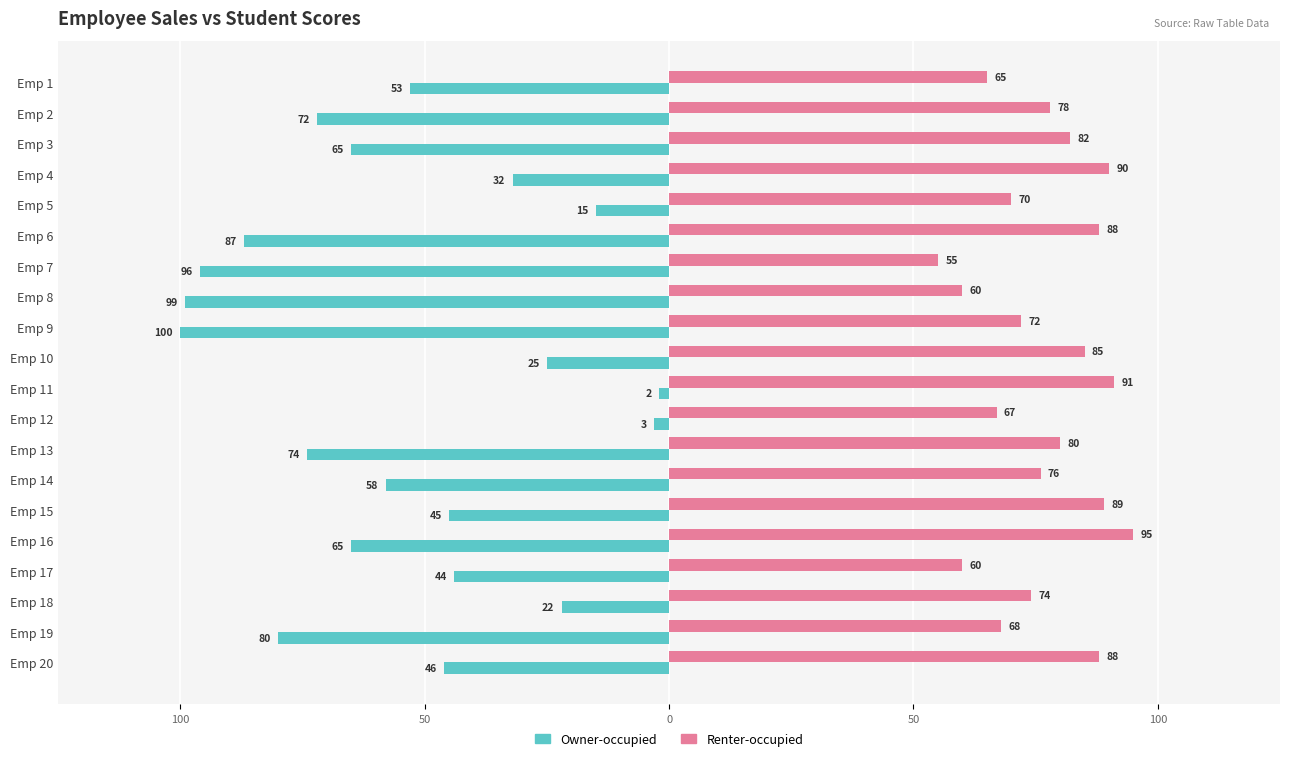

What are all the series names shown in the legend?

Owner-occupied, Renter-occupied